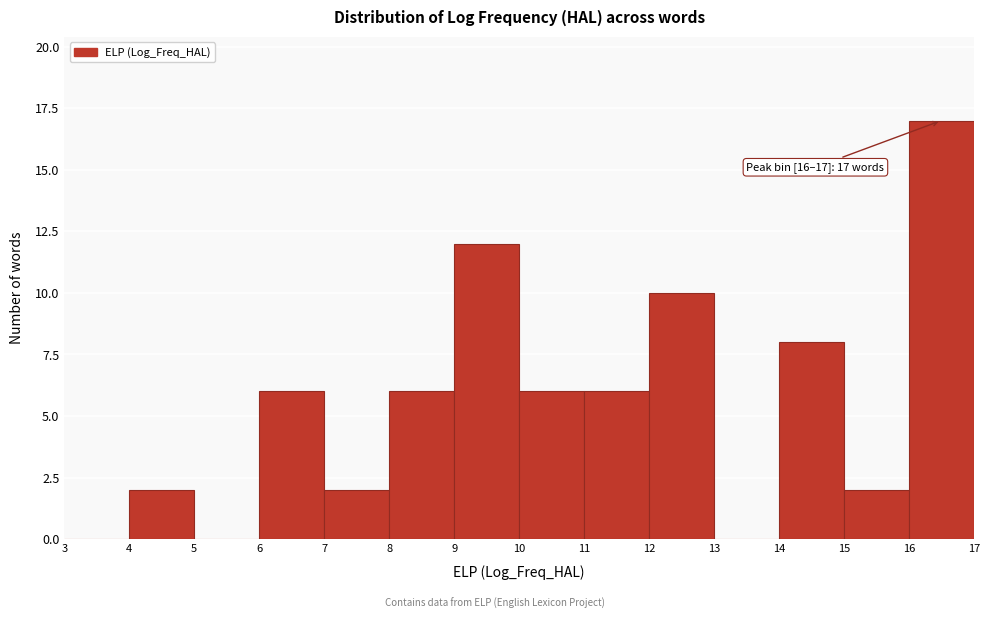

Over which range of the x-axis is the bar tallest?

16 to 17